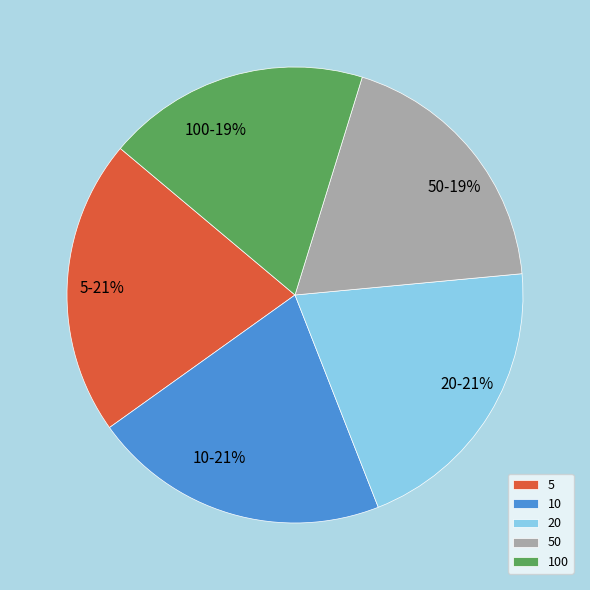

To the nearest percent, what is the combined percentage of 10 and 5?

42%